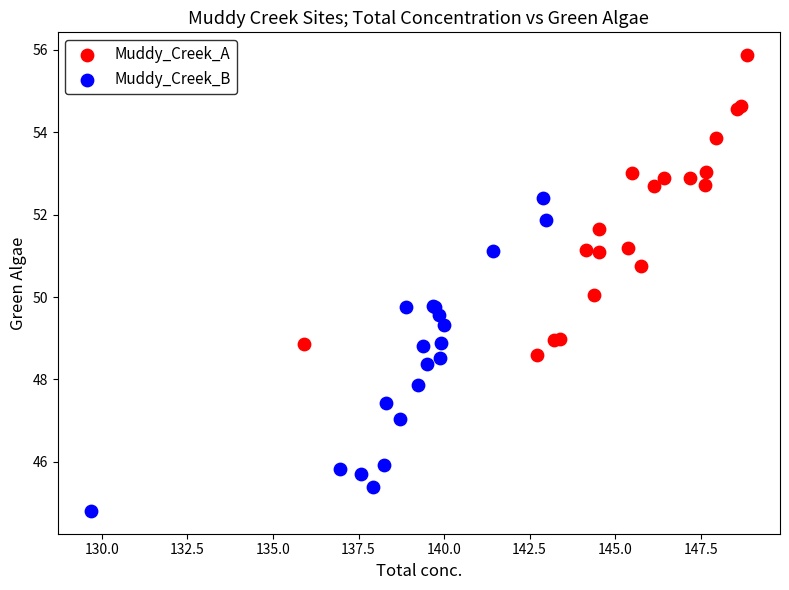

Which series contains the lowest Y value?

Muddy_Creek_B